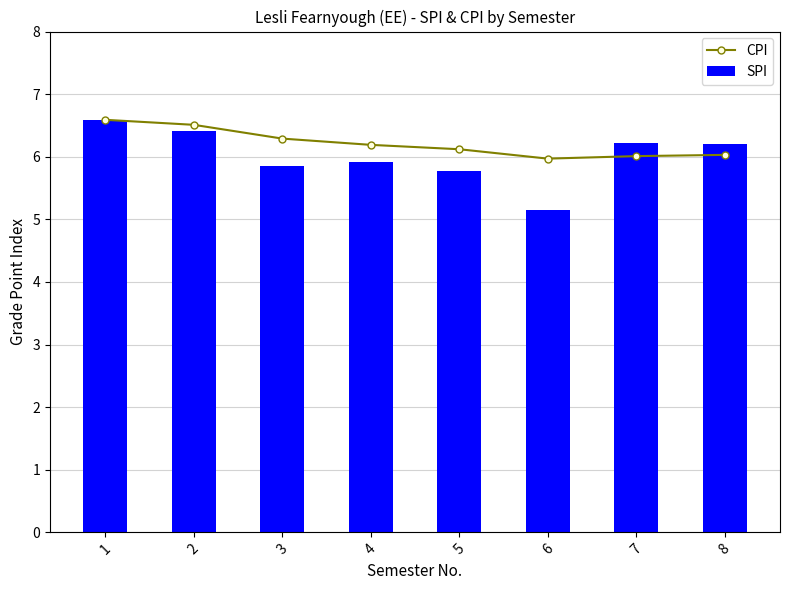

What is the difference between the maximum and second lowest values in the SPI series?

0.8